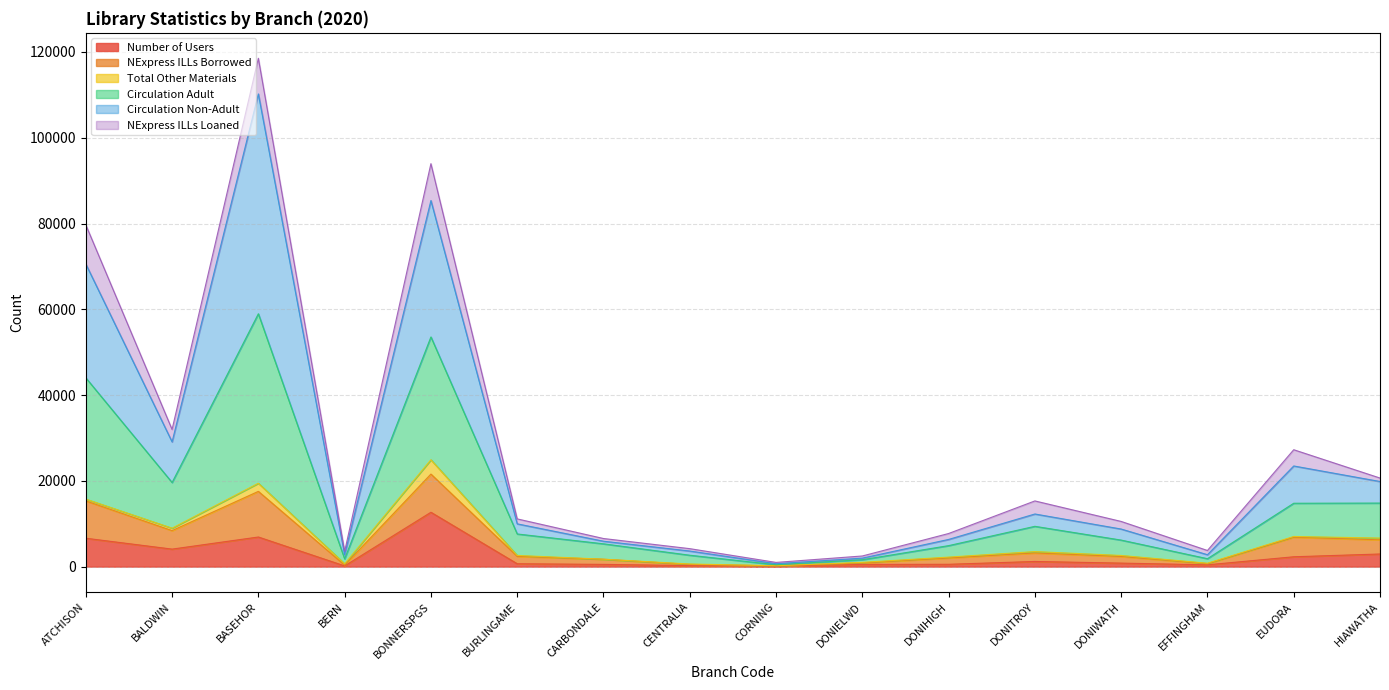

At which label does Number of Users reach its peak?

BONNERSPGS